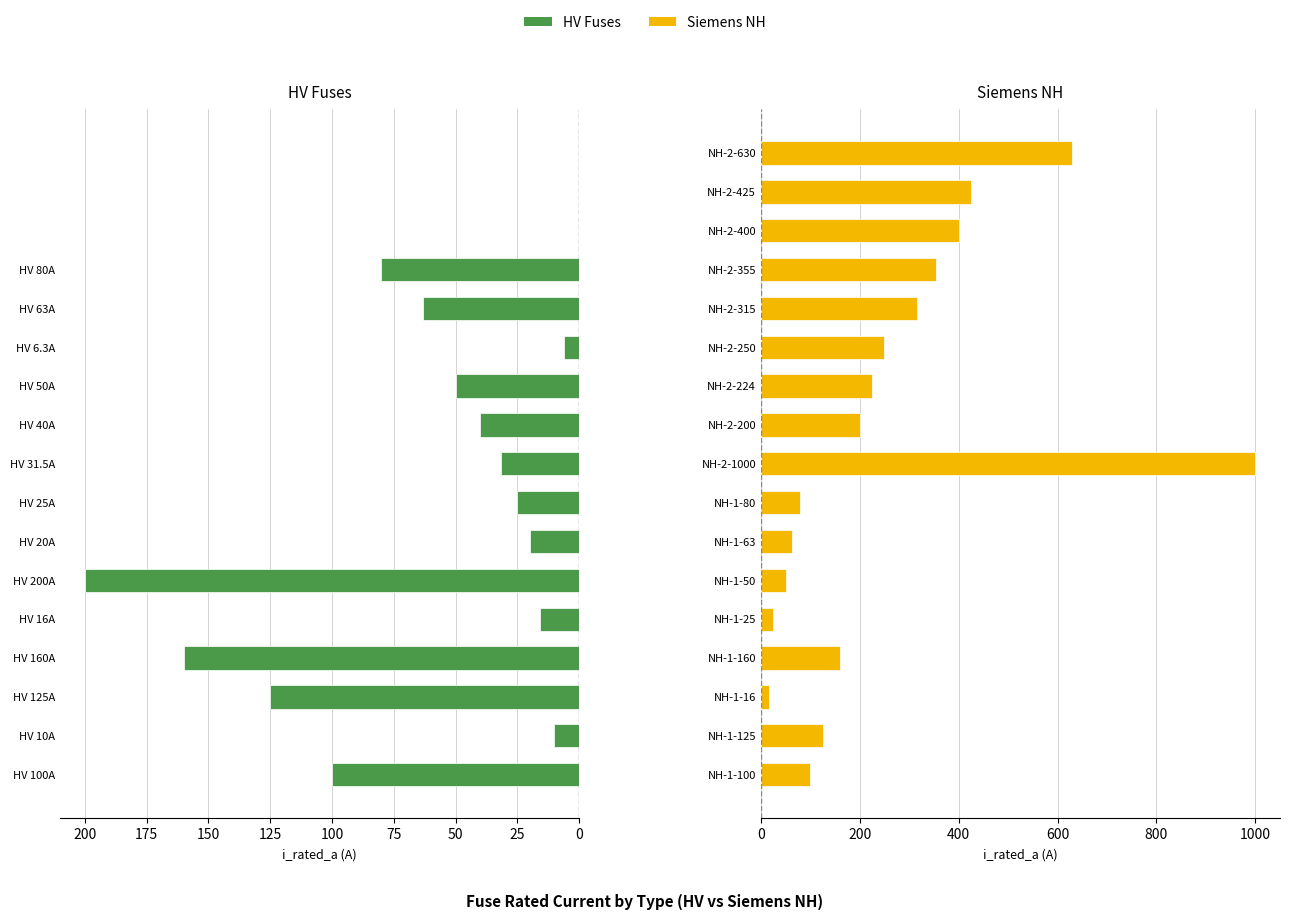

Which series has the largest range (max minus min)?

Siemens NH